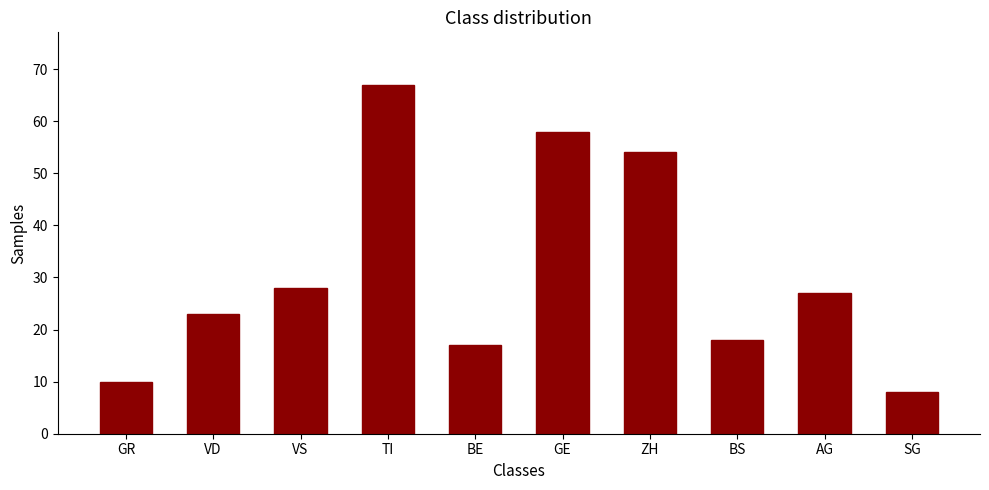

Between BE and VD, which is larger?

VD